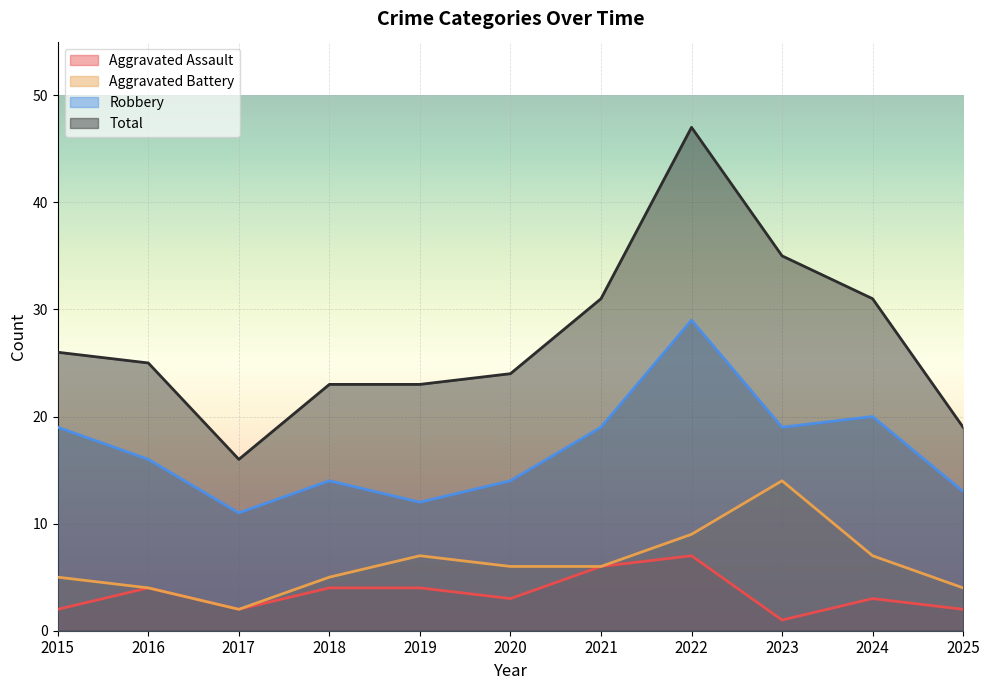

Reading right to left, what are all the values shown in this chart?

Aggravated Assault: 2025=2	2024=3	2023=1	2022=7	2021=6	2020=3	2019=4	2018=4	2017=2	2016=4	2015=2
Aggravated Battery: 2025=4	2024=7	2023=14	2022=9	2021=6	2020=6	2019=7	2018=5	2017=2	2016=4	2015=5
Robbery: 2025=13	2024=20	2023=19	2022=29	2021=19	2020=14	2019=12	2018=14	2017=11	2016=16	2015=19
Total: 2025=19	2024=31	2023=35	2022=47	2021=31	2020=24	2019=23	2018=23	2017=16	2016=25	2015=26